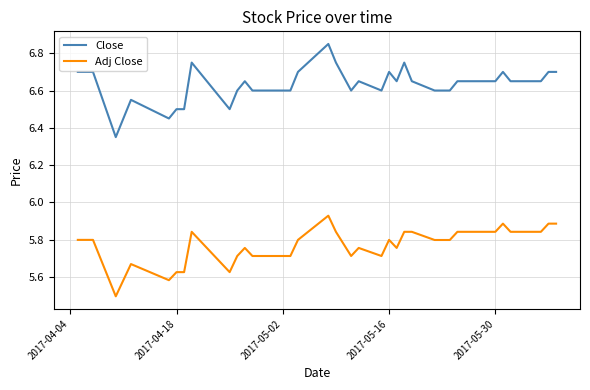

How many lines are shown in the chart?

2